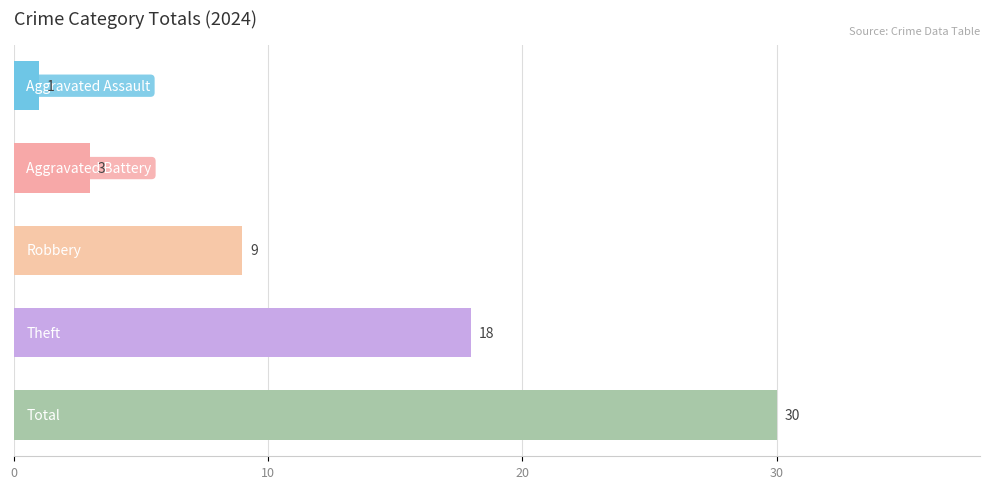

What is the average value?

12